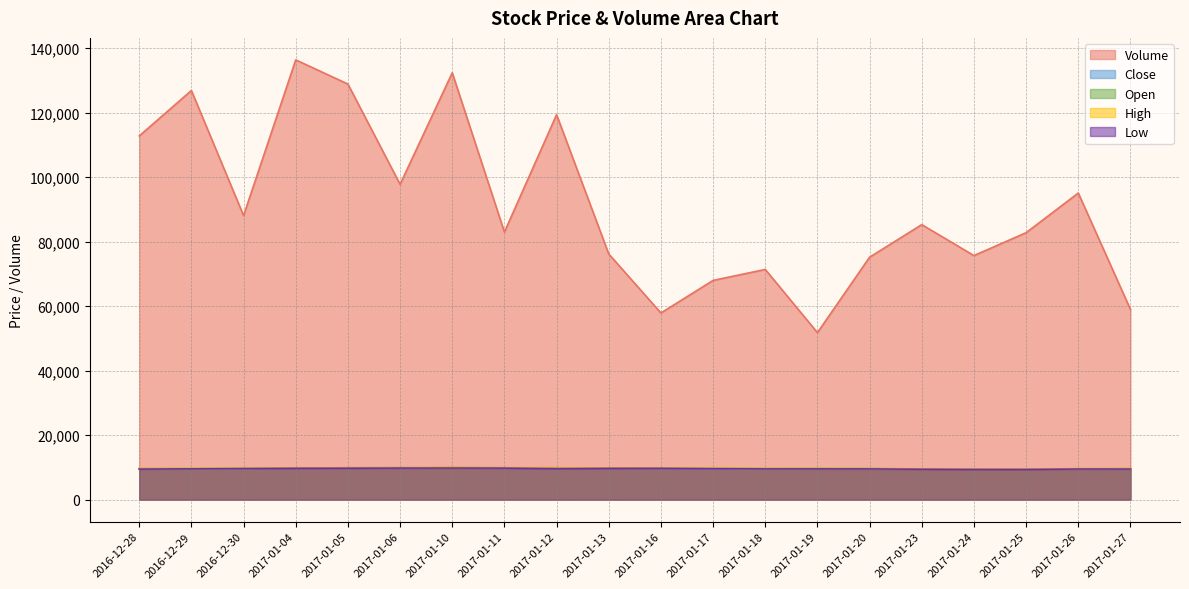

Reading left to right, what are all the values shown in this chart?

Volume: 2016-12-28=112800	2016-12-29=126900	2016-12-30=88100	2017-01-04=136400	2017-01-05=128900	2017-01-06=97800	2017-01-10=132400	2017-01-11=83000	2017-01-12=119400	2017-01-13=76200	2017-01-16=57900	2017-01-17=68000	2017-01-18=71400	2017-01-19=51800	2017-01-20=75200	2017-01-23=85300	2017-01-24=75700	2017-01-25=82800	2017-01-26=95100	2017-01-27=59000
Close: 2016-12-28=9590	2016-12-29=9600	2016-12-30=9700	2017-01-04=9770	2017-01-05=9890	2017-01-06=9940	2017-01-10=9830	2017-01-11=9850	2017-01-12=9710	2017-01-13=9830	2017-01-16=9730	2017-01-17=9620	2017-01-18=9570	2017-01-19=9610	2017-01-20=9620	2017-01-23=9530	2017-01-24=9430	2017-01-25=9450	2017-01-26=9580	2017-01-27=9520
Open: 2016-12-28=9600	2016-12-29=9650	2016-12-30=9660	2017-01-04=9810	2017-01-05=9790	2017-01-06=9830	2017-01-10=10000	2017-01-11=9890	2017-01-12=9890	2017-01-13=9760	2017-01-16=9720	2017-01-17=9800	2017-01-18=9650	2017-01-19=9680	2017-01-20=9600	2017-01-23=9520	2017-01-24=9440	2017-01-25=9490	2017-01-26=9560	2017-01-27=9630
High: 2016-12-28=9650	2016-12-29=9730	2016-12-30=9730	2017-01-04=9880	2017-01-05=9900	2017-01-06=9940	2017-01-10=10000	2017-01-11=9890	2017-01-12=9890	2017-01-13=9830	2017-01-16=9810	2017-01-17=9800	2017-01-18=9650	2017-01-19=9700	2017-01-20=9650	2017-01-23=9580	2017-01-24=9540	2017-01-25=9530	2017-01-26=9610	2017-01-27=9640
Low: 2016-12-28=9480	2016-12-29=9560	2016-12-30=9630	2017-01-04=9740	2017-01-05=9760	2017-01-06=9790	2017-01-10=9800	2017-01-11=9780	2017-01-12=9640	2017-01-13=9710	2017-01-16=9720	2017-01-17=9620	2017-01-18=9540	2017-01-19=9540	2017-01-20=9530	2017-01-23=9440	2017-01-24=9380	2017-01-25=9380	2017-01-26=9500	2017-01-27=9500